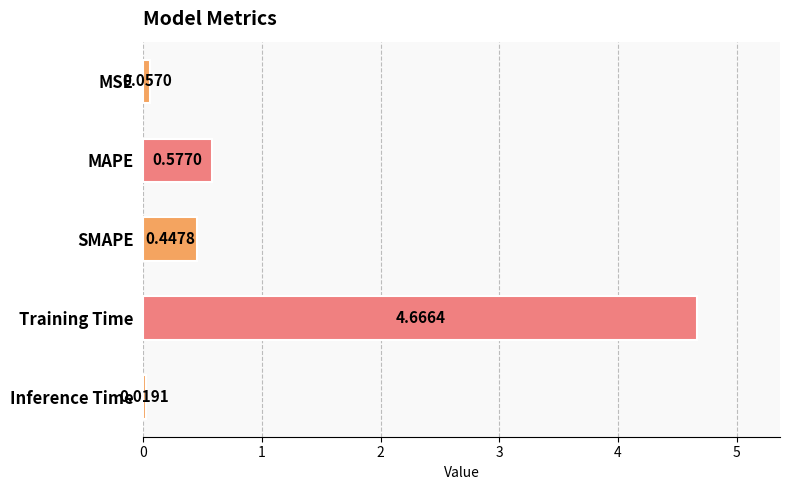

Between Inference Time and Training Time, which is larger?

Training Time